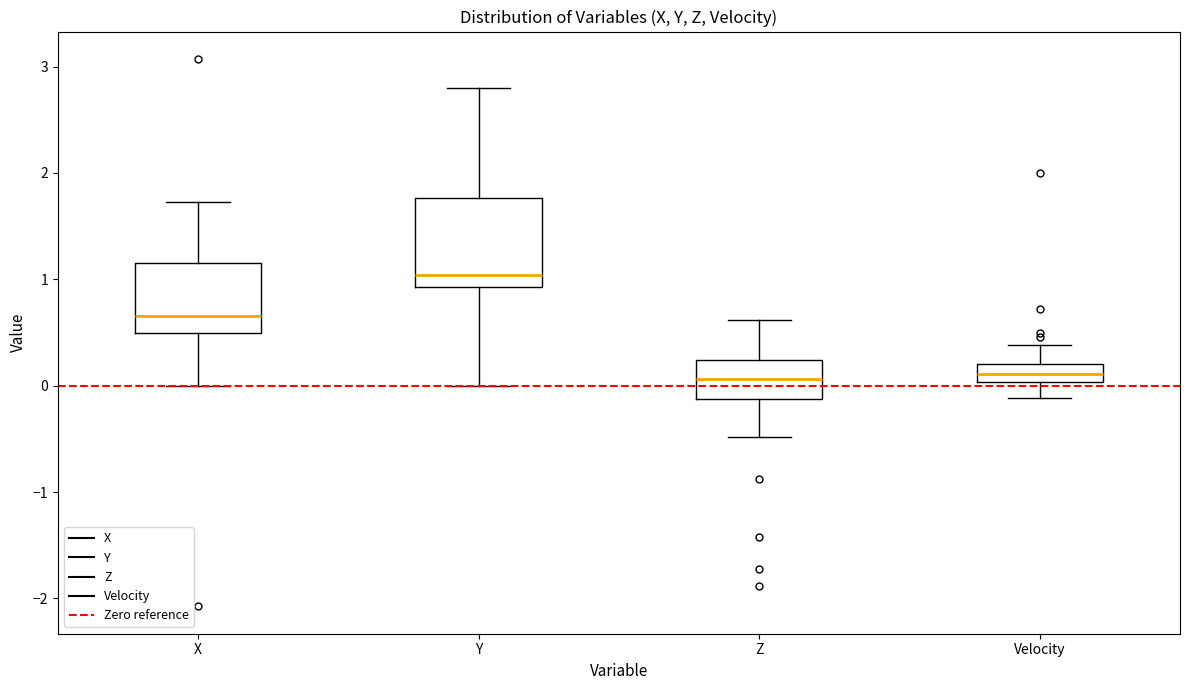

Reading left to right, read every box against the y-axis: the position of its median line, the range the box covers, and the ends of its whiskers. The values are not printed on the chart, so give them approximately, as read against the axis.

X: median 0.7, box 0.5 to 1.2, whiskers 0.0 to 1.7
Y: median 1.0, box 0.9 to 1.8, whiskers 0.0 to 2.8
Z: median 0.1, box -0.1 to 0.2, whiskers -0.5 to 0.6
Velocity: median 0.1, box 0.0 to 0.2, whiskers -0.1 to 0.4